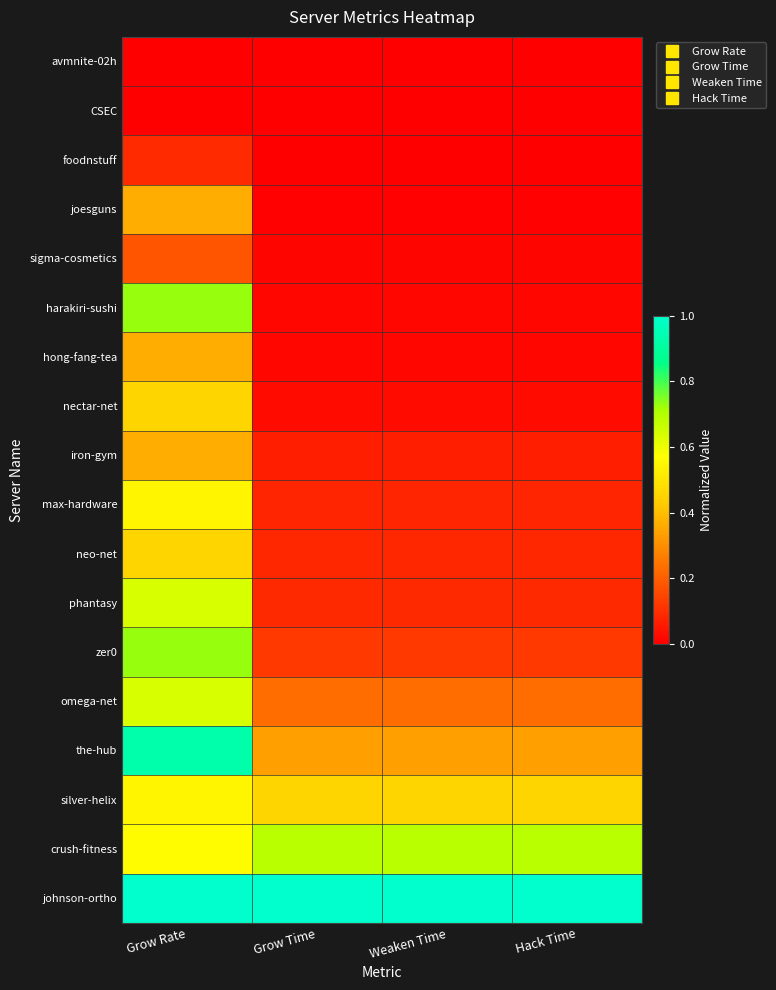

Reading left to right, list all the values displayed in this chart.

avmnite-02h: Grow Rate=0.0	Grow Time=0.0	Weaken Time=0.0	Hack Time=0.0
CSEC: Grow Rate=0.0	Grow Time=0.0	Weaken Time=0.0	Hack Time=0.0
foodnstuff: Grow Rate=0.1	Grow Time=0.0	Weaken Time=0.0	Hack Time=0.0
joesguns: Grow Rate=0.4	Grow Time=0.0	Weaken Time=0.0	Hack Time=0.0
sigma-cosmetics: Grow Rate=0.2	Grow Time=0.0	Weaken Time=0.0	Hack Time=0.0
harakiri-sushi: Grow Rate=0.7	Grow Time=0.0	Weaken Time=0.0	Hack Time=0.0
hong-fang-tea: Grow Rate=0.4	Grow Time=0.0	Weaken Time=0.0	Hack Time=0.0
nectar-net: Grow Rate=0.5	Grow Time=0.0	Weaken Time=0.0	Hack Time=0.0
iron-gym: Grow Rate=0.4	Grow Time=0.1	Weaken Time=0.1	Hack Time=0.1
max-hardware: Grow Rate=0.5	Grow Time=0.1	Weaken Time=0.1	Hack Time=0.1
neo-net: Grow Rate=0.5	Grow Time=0.1	Weaken Time=0.1	Hack Time=0.1
phantasy: Grow Rate=0.6	Grow Time=0.1	Weaken Time=0.1	Hack Time=0.1
zer0: Grow Rate=0.7	Grow Time=0.1	Weaken Time=0.1	Hack Time=0.1
omega-net: Grow Rate=0.6	Grow Time=0.2	Weaken Time=0.2	Hack Time=0.2
the-hub: Grow Rate=0.9	Grow Time=0.3	Weaken Time=0.3	Hack Time=0.3
silver-helix: Grow Rate=0.5	Grow Time=0.5	Weaken Time=0.5	Hack Time=0.5
crush-fitness: Grow Rate=0.6	Grow Time=0.7	Weaken Time=0.7	Hack Time=0.7
johnson-ortho: Grow Rate=1.0	Grow Time=1.0	Weaken Time=1.0	Hack Time=1.0